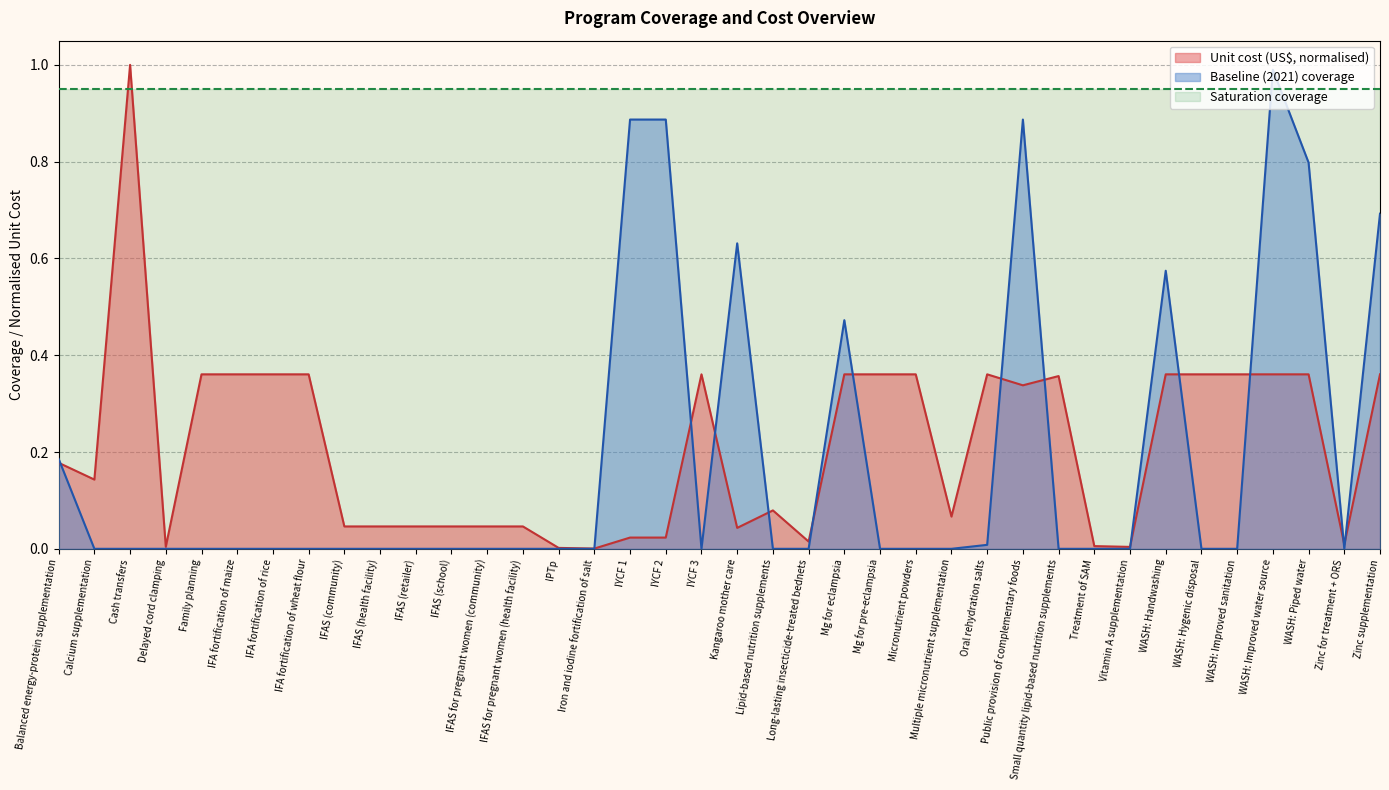

Where is the first local minimum for Baseline (2021) coverage?

IYCF 3